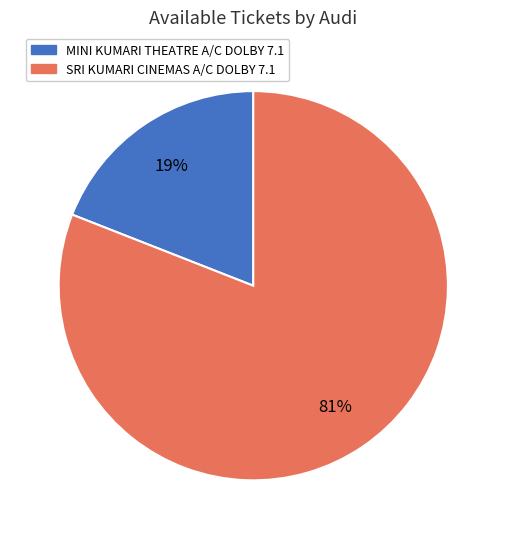

Count the number of slices in the pie.

2